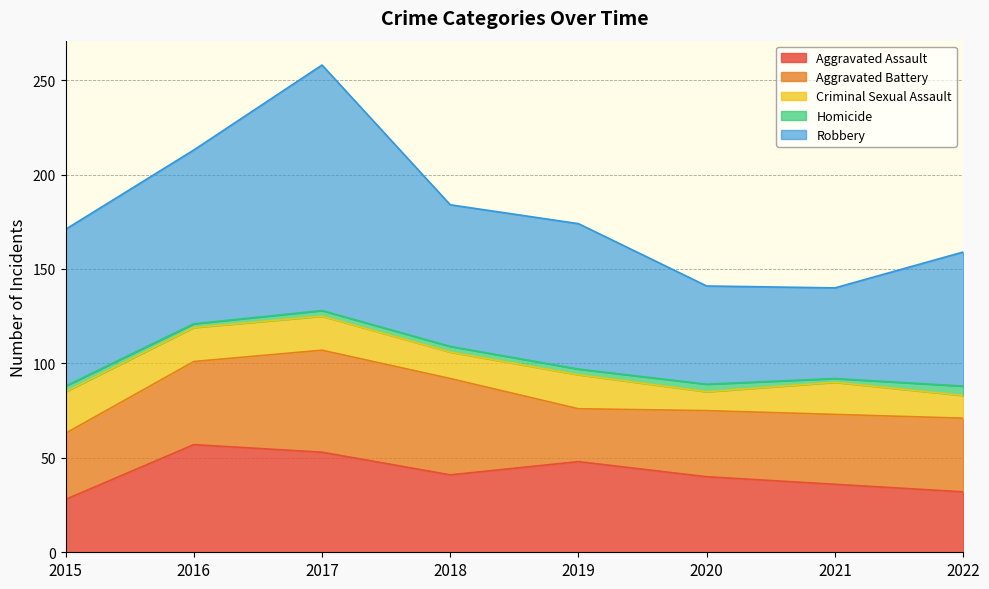

The value of Criminal Sexual Assault at 2017 is 18. True or false?

True